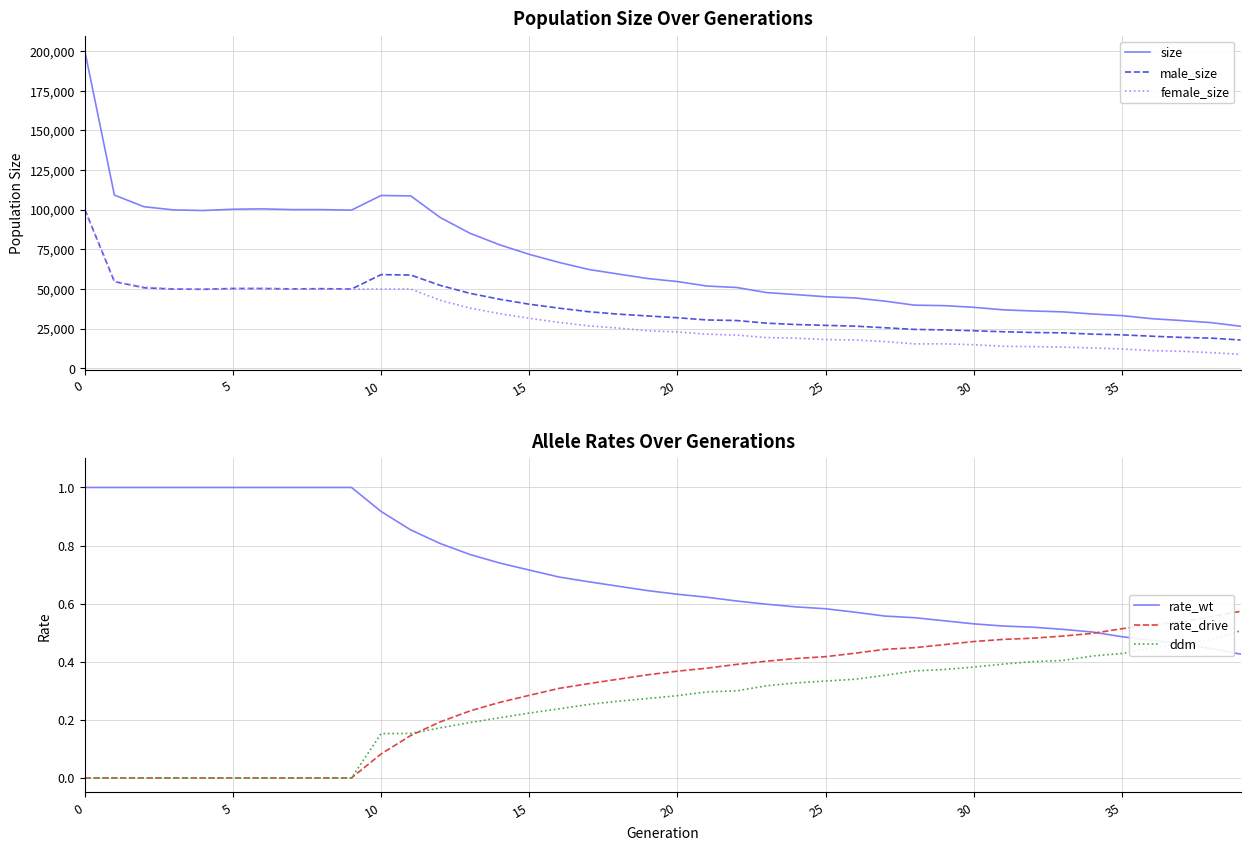

What is the difference between the maximum and minimum values in the size series?

173752